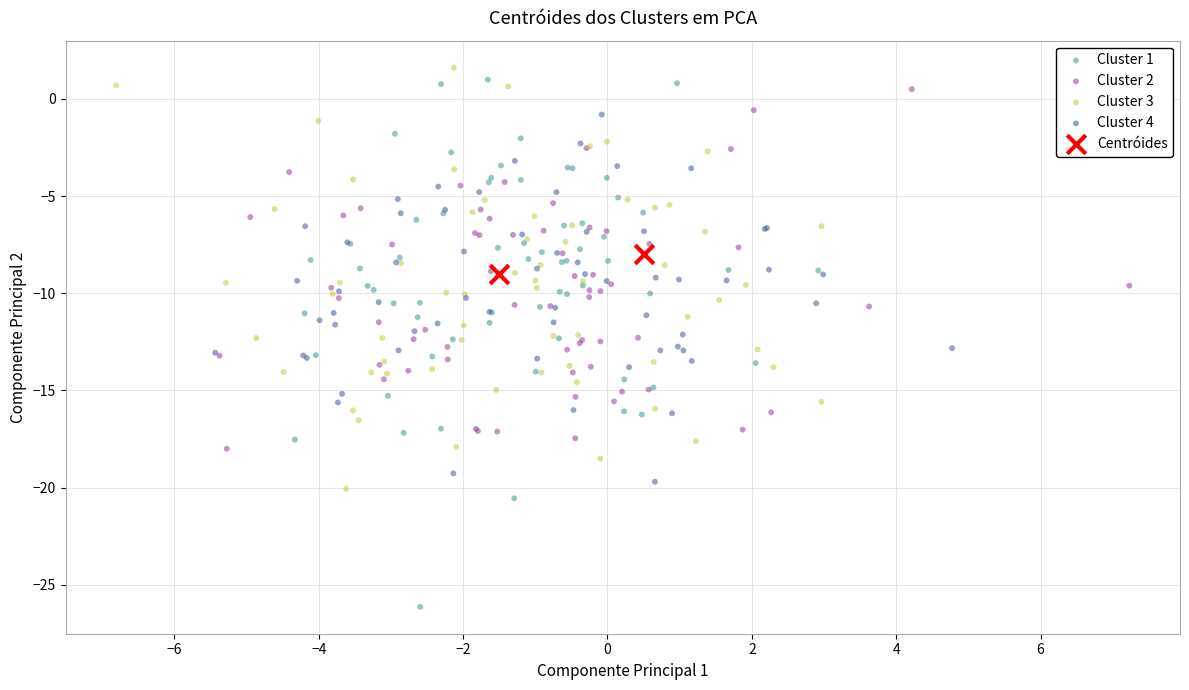

What are all the series names shown in the legend?

Cluster 1, Cluster 2, Cluster 3, Cluster 4, Centróides